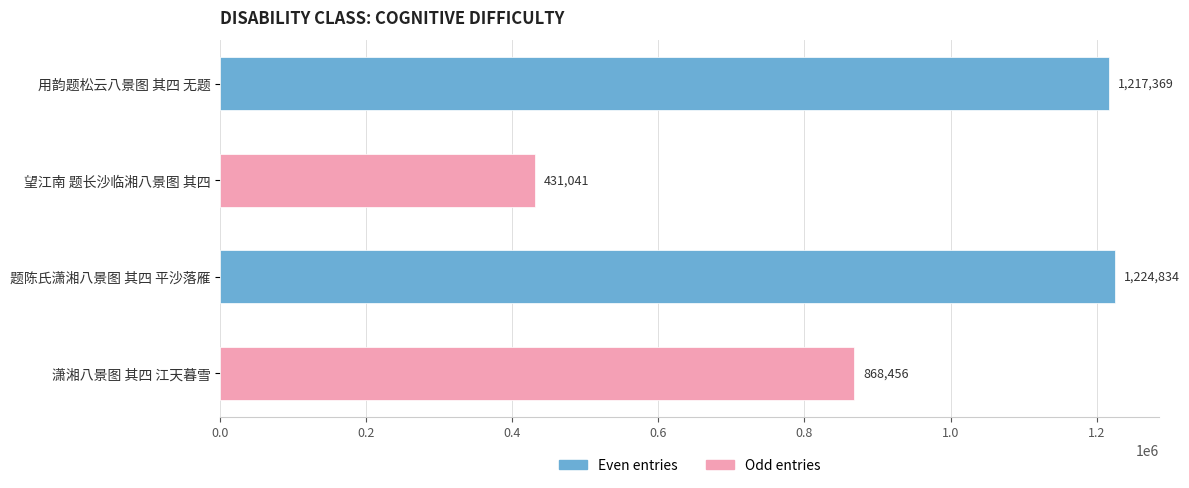

How many series are shown in this chart?

1